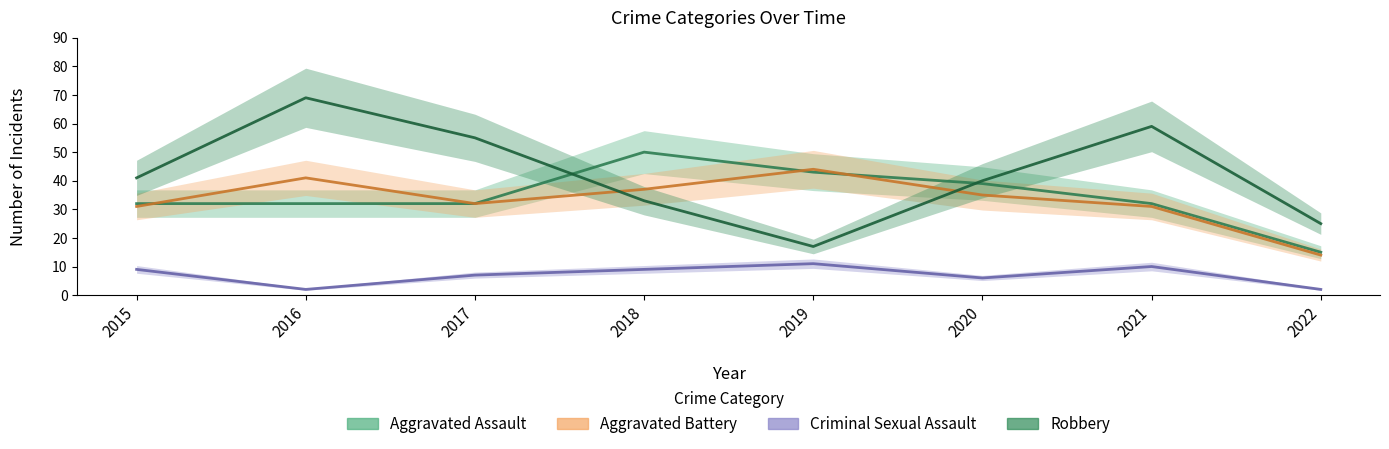

What is the difference between the highest and lowest values at 2018?

41